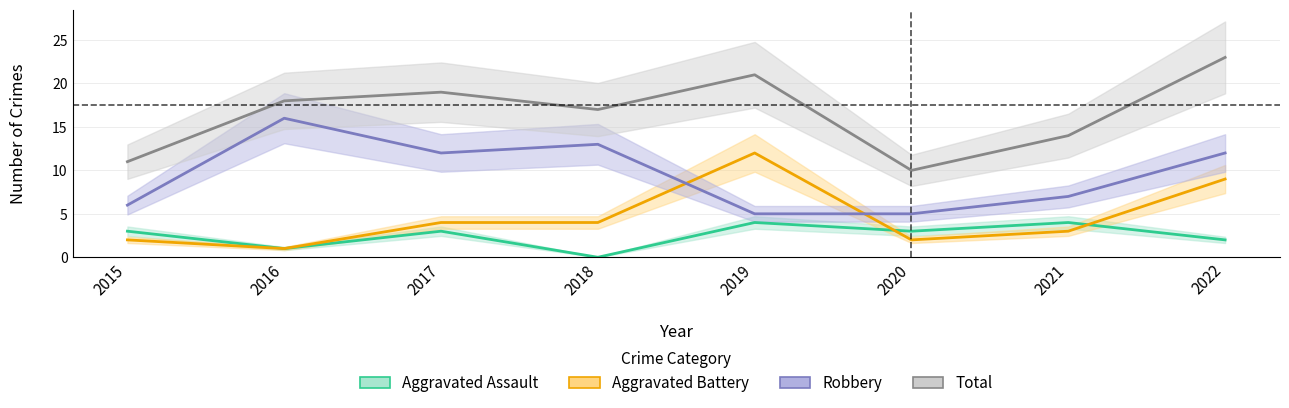

Does the chart display data point markers on the line(s)?

No